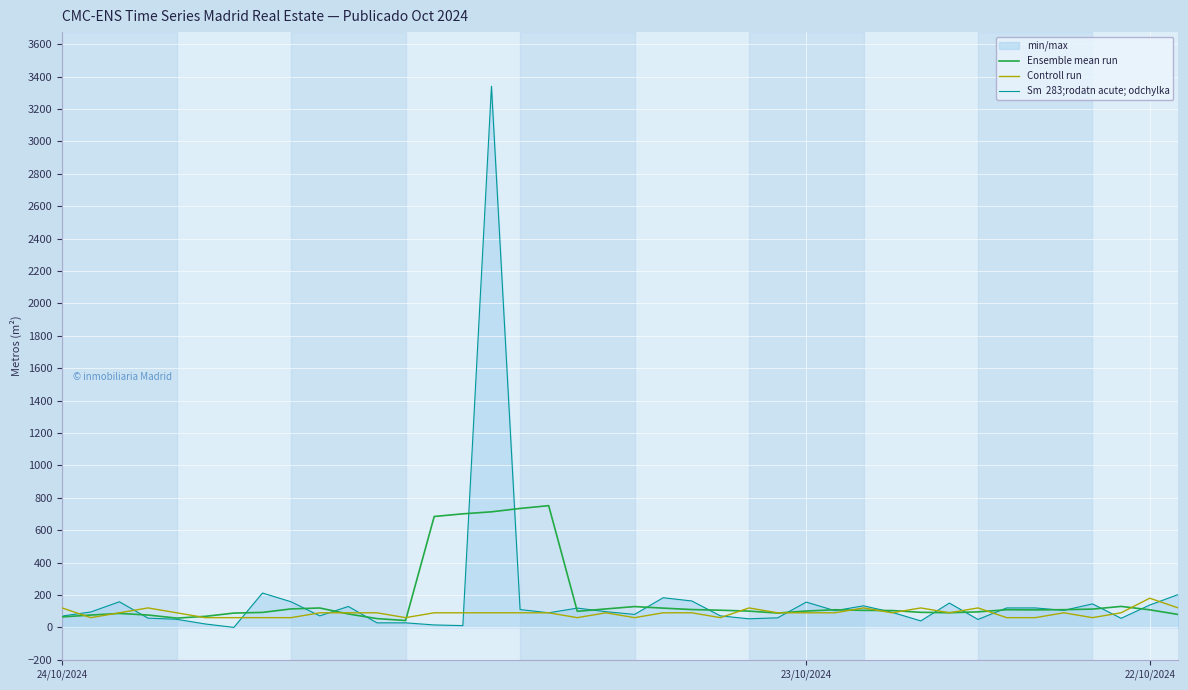

At which label does Controll run first exceed 90?

24/10/2024